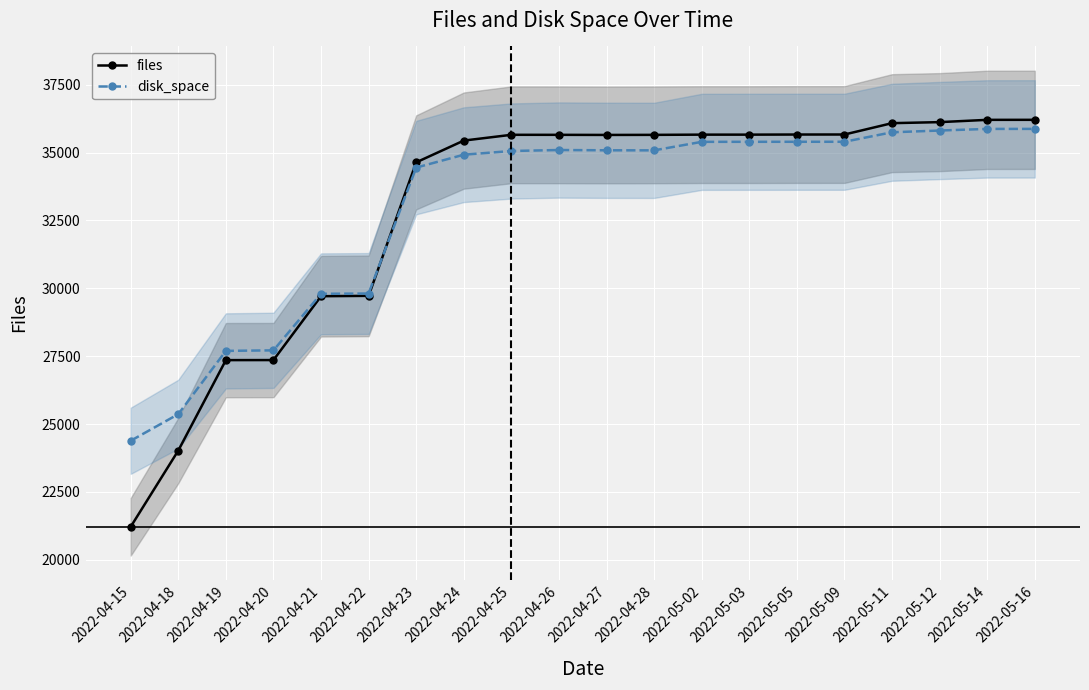

What position from the right is 2022-04-24?

13